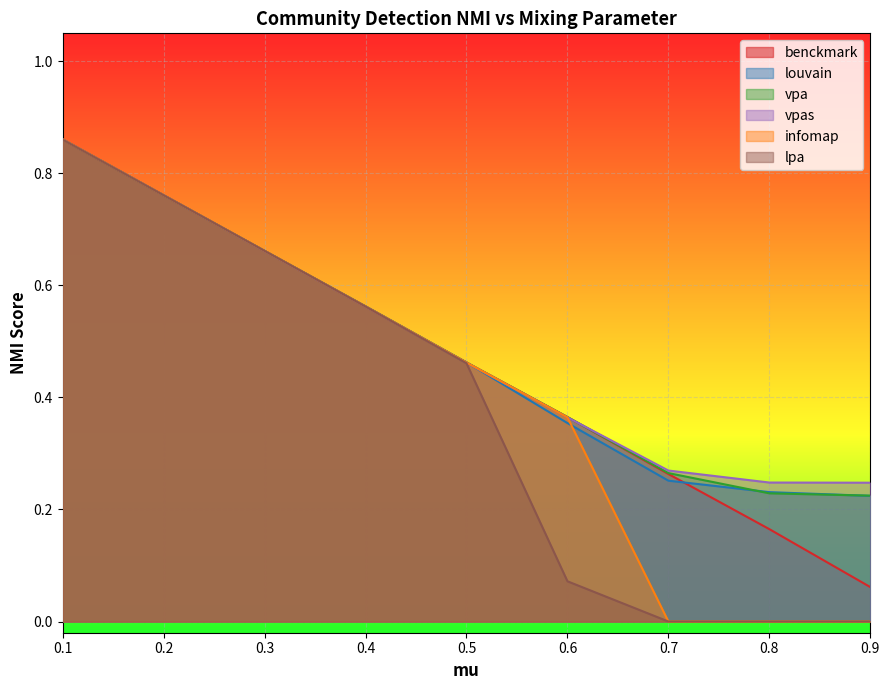

True or false: vpas has a value of 0.6 at 0.4.

True